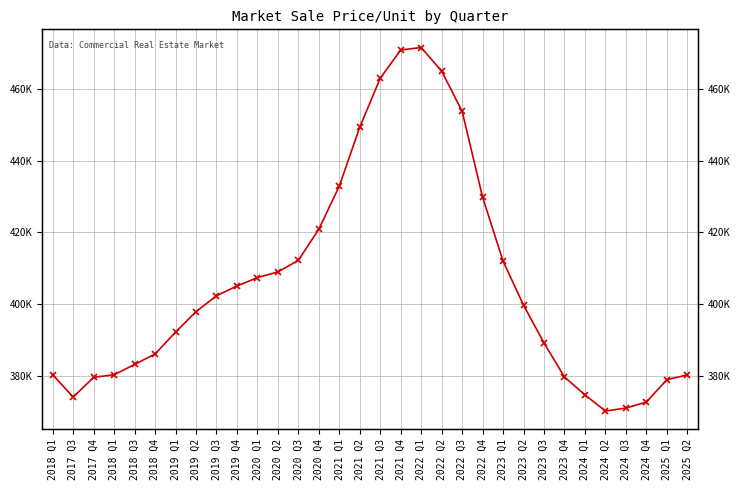

Is this an area chart (filled region under the line)?

No